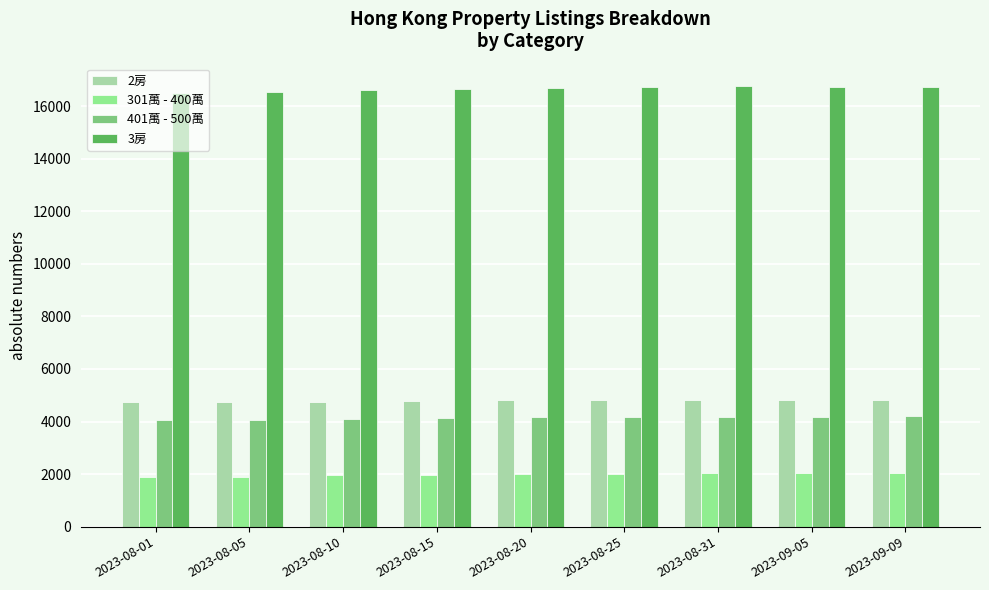

What is the difference between the highest and lowest values at 2023-08-20?

14706